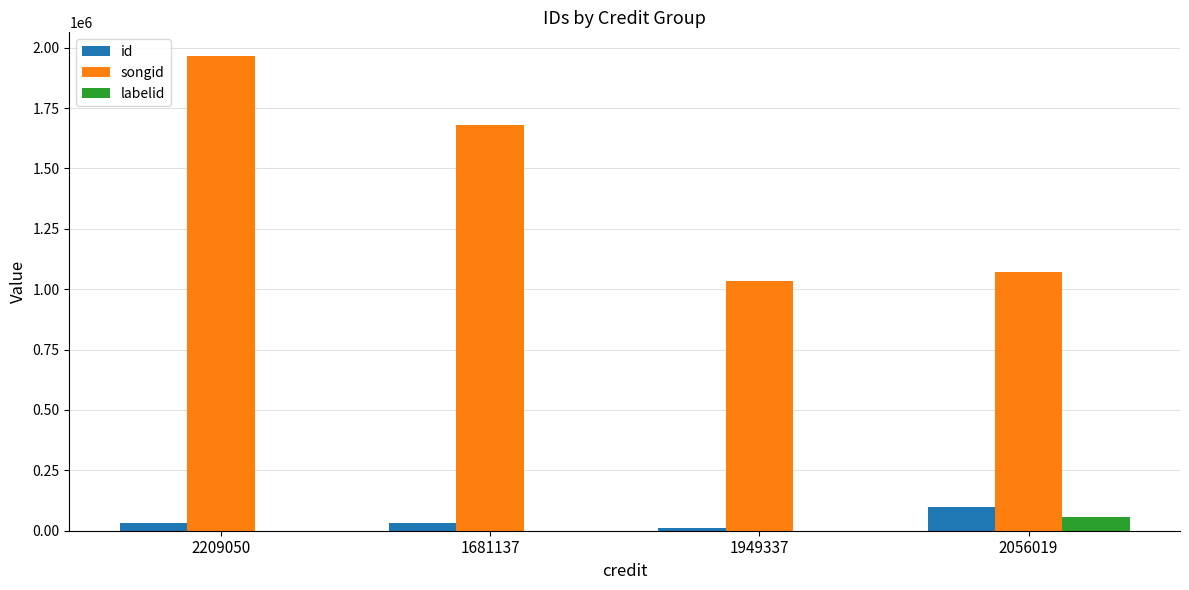

Which series has the largest total across all categories?

songid